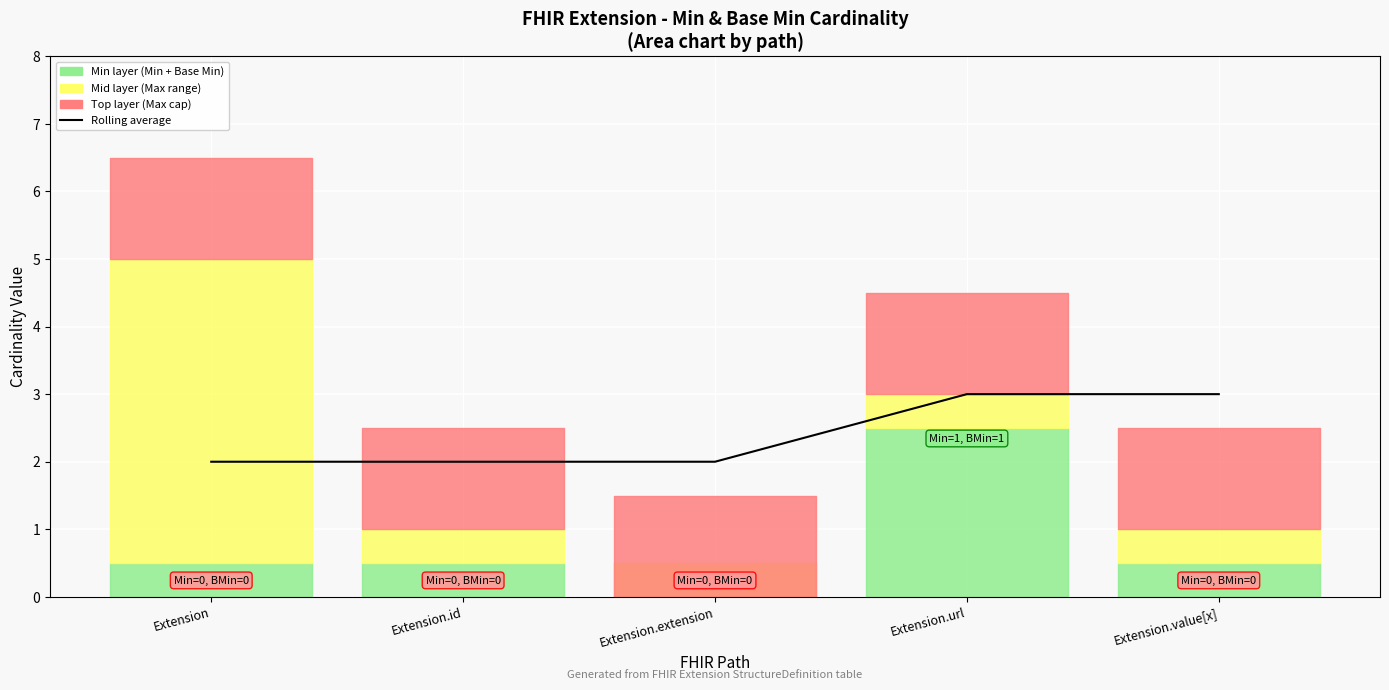

How many lines are shown in the chart?

1